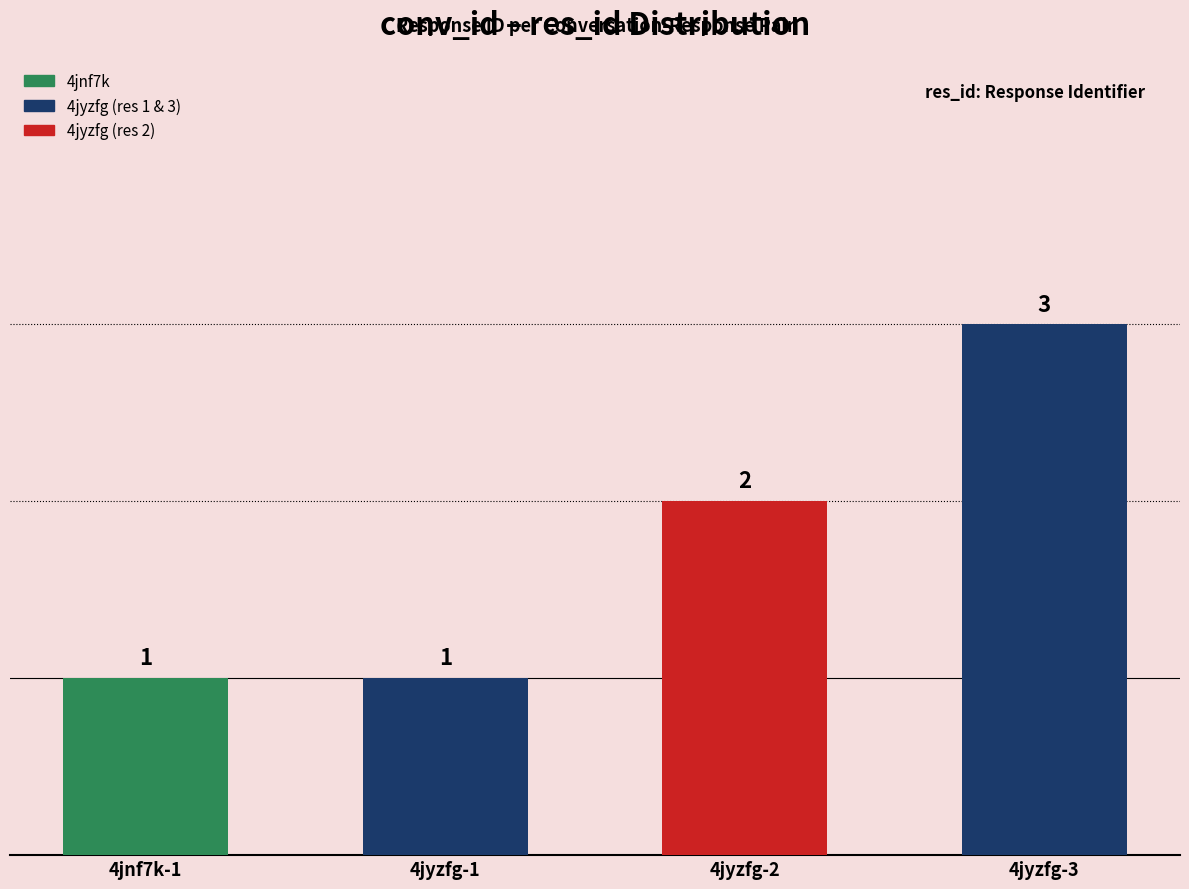

What is the label of the 3rd bar from the left?

4jyzfg-2